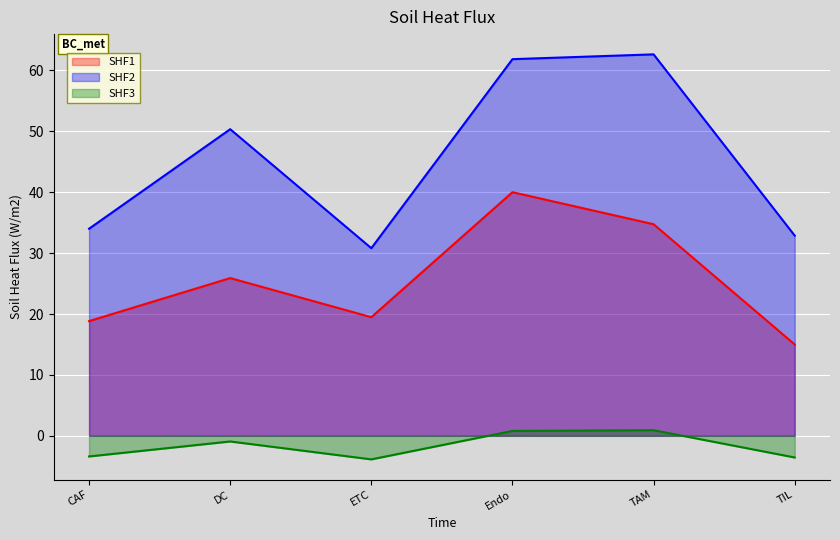

What is the maximum value shown in the chart?

62.6